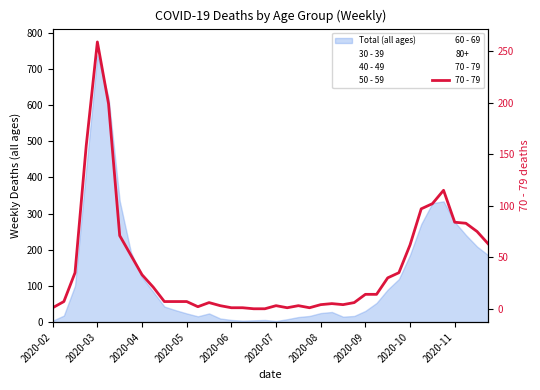

True or false: the data has more than 1 interior local peaks.

True